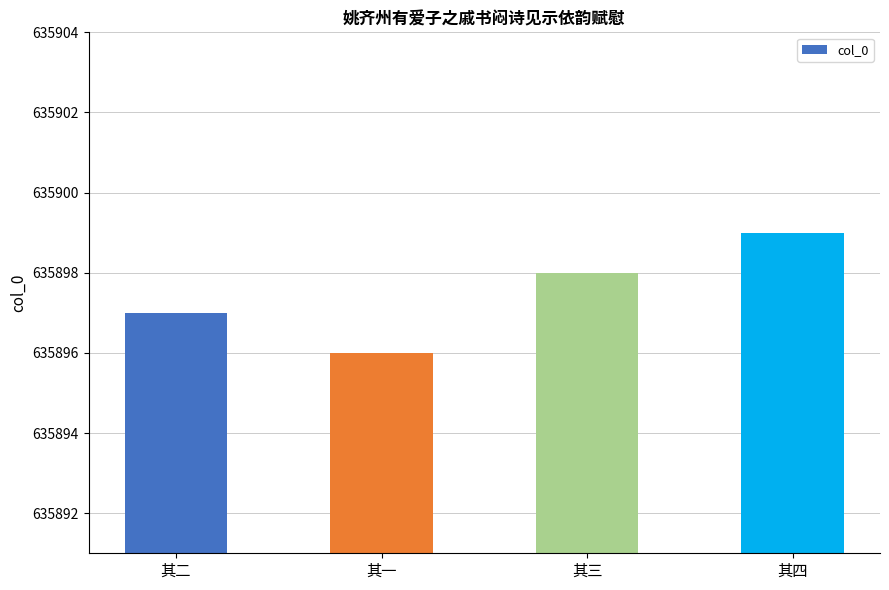

What is the change in value from 其二 to 其三?

+1